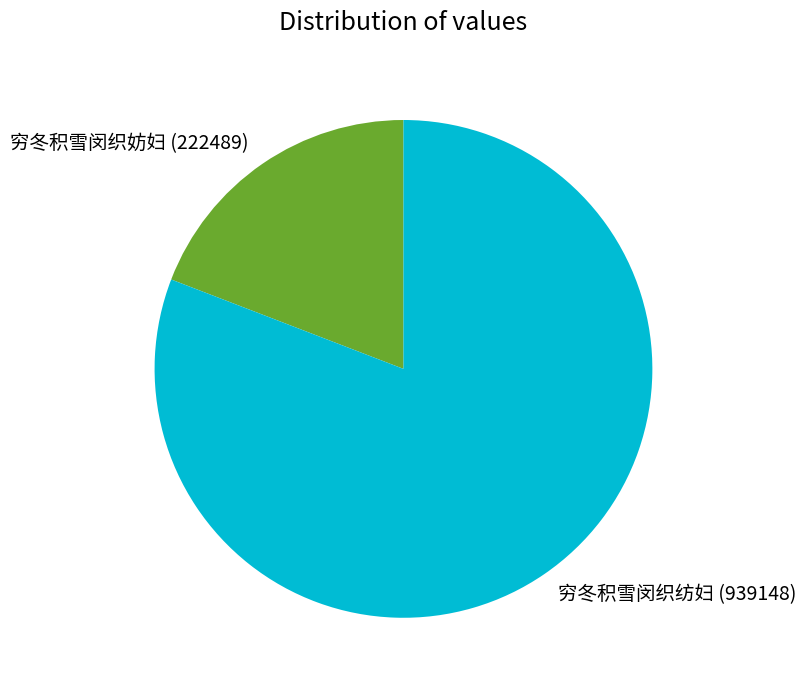

Count the number of slices in the pie.

2